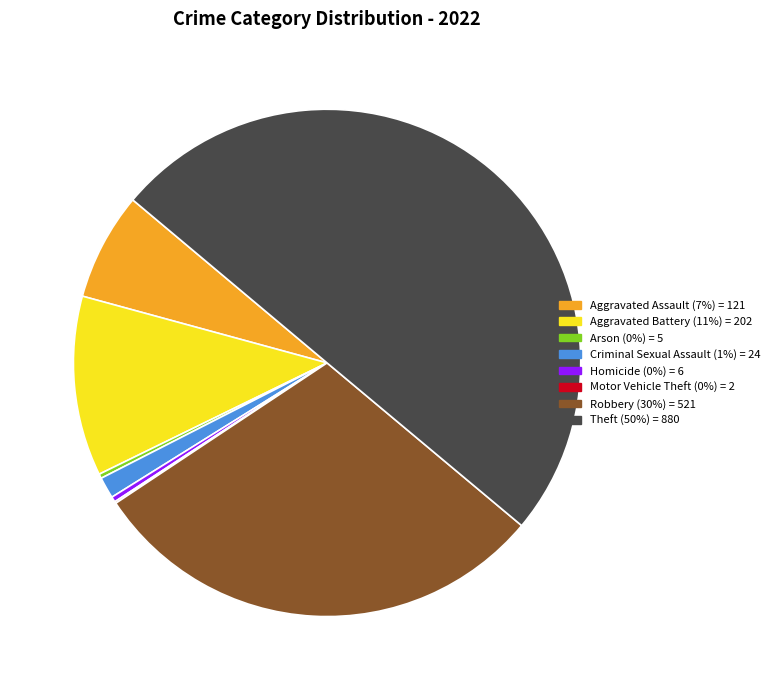

The Theft (50%) = 880 slice represents 59% of the pie. True or false?

False